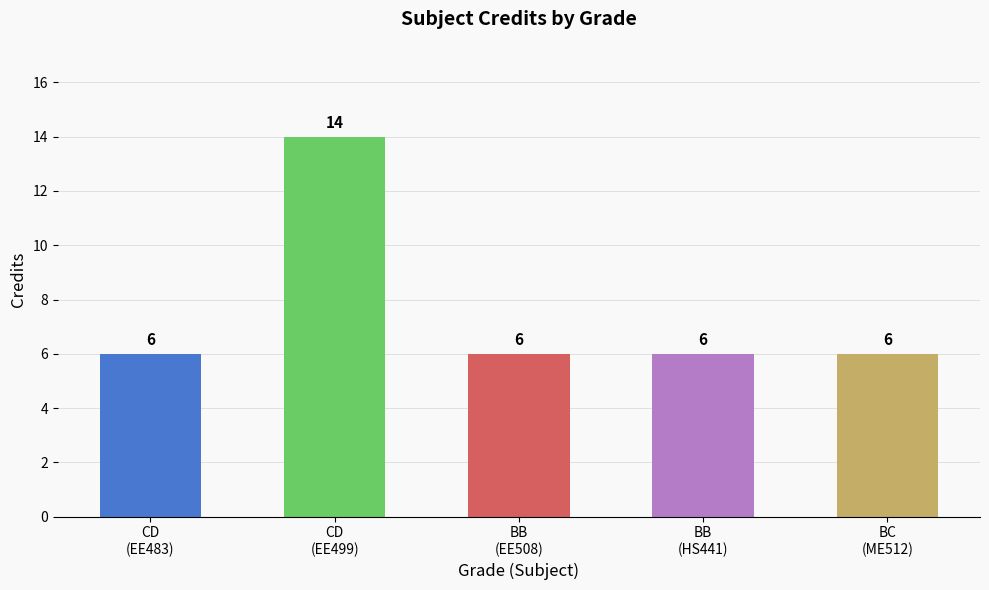

How many values are between 6 and 7?

4